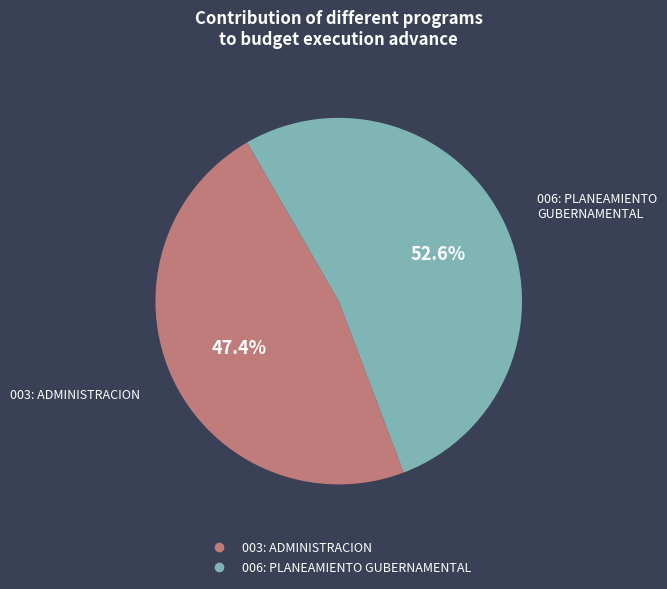

The 003: ADMINISTRACION slice represents 34% of the pie. True or false?

False